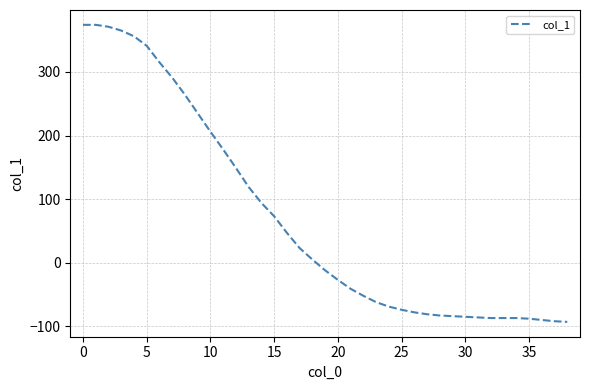

What is the maximum value shown in the chart?

374